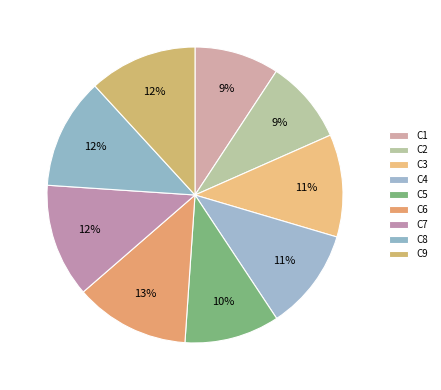

What is the smallest slice in the pie chart?

C2